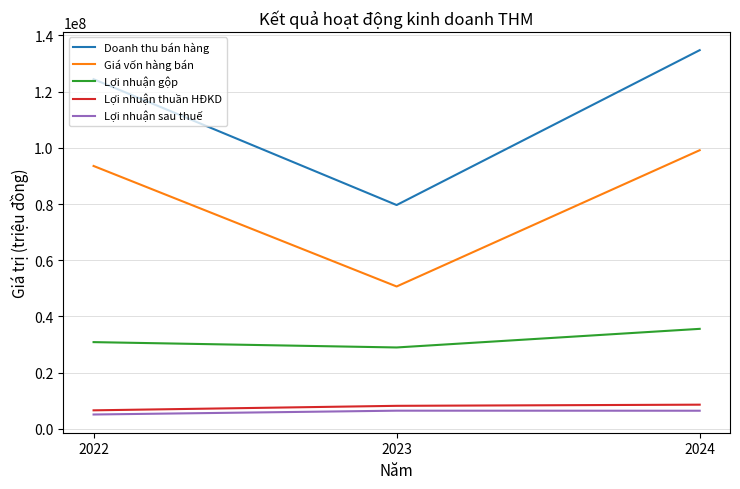

How many lines are shown in the chart?

5